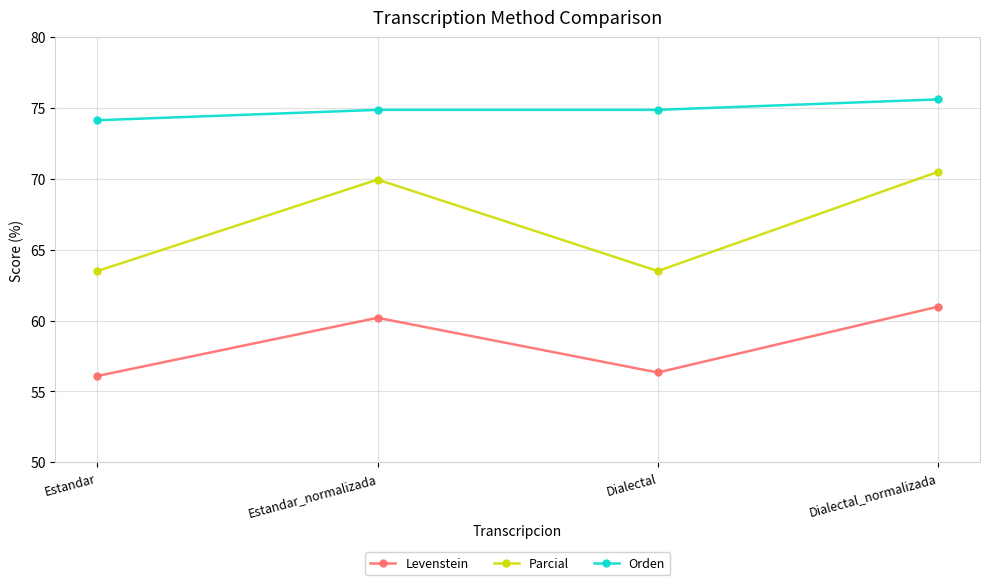

List the series in order of their overall mean, lowest first.

Levenstein, Parcial, Orden